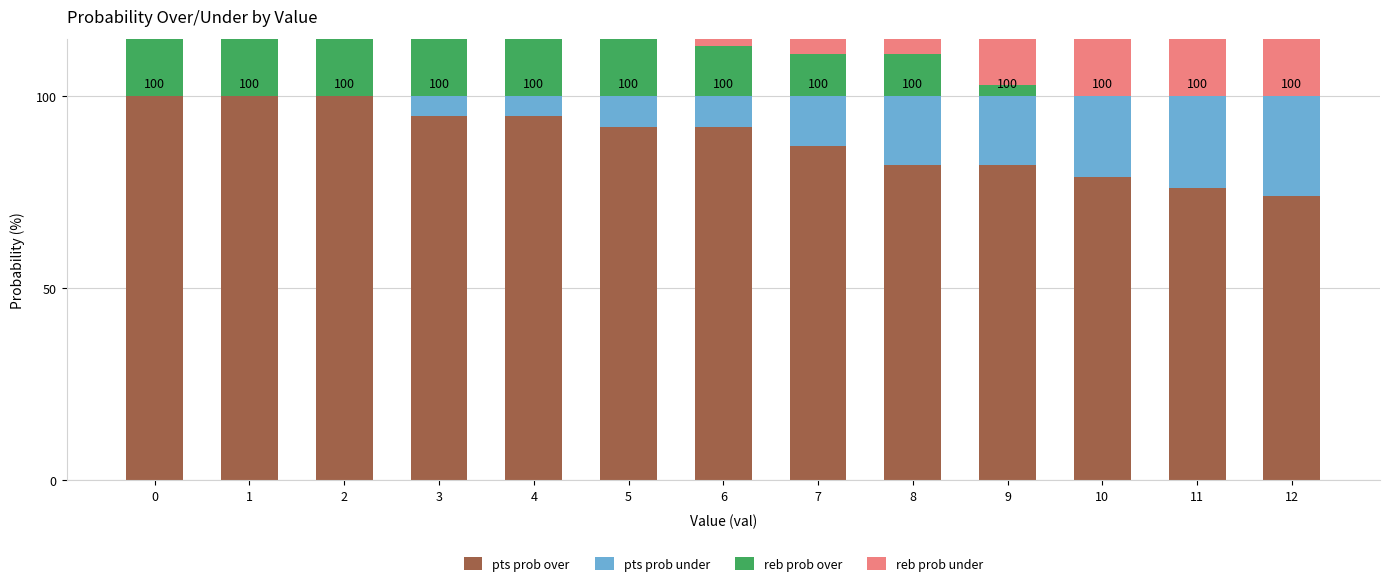

What is the value of the reb prob under bar at the 8th from the left?

89